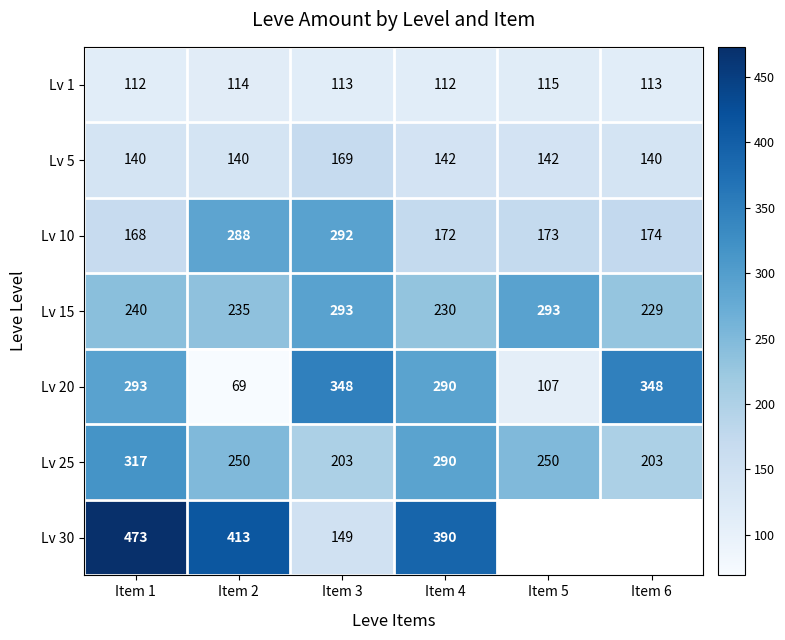

What is the total value across all series at Item 1?

1743